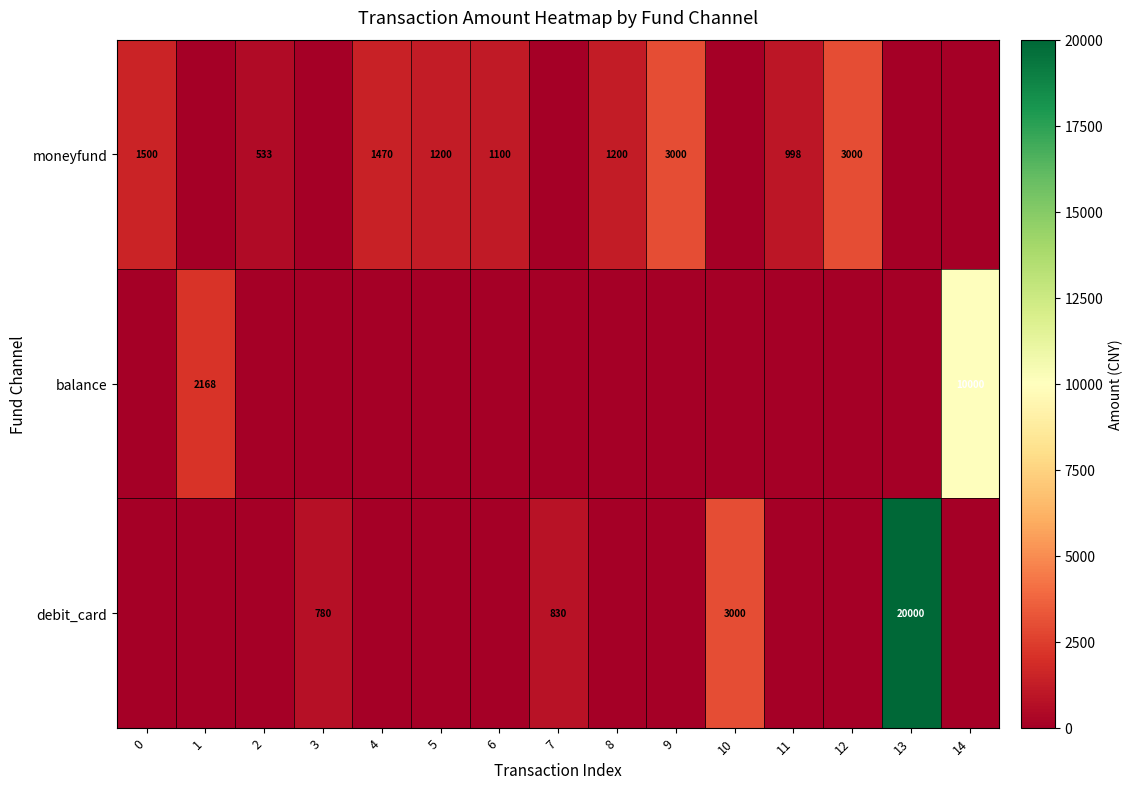

The value of moneyfund at 2 is 533. True or false?

True